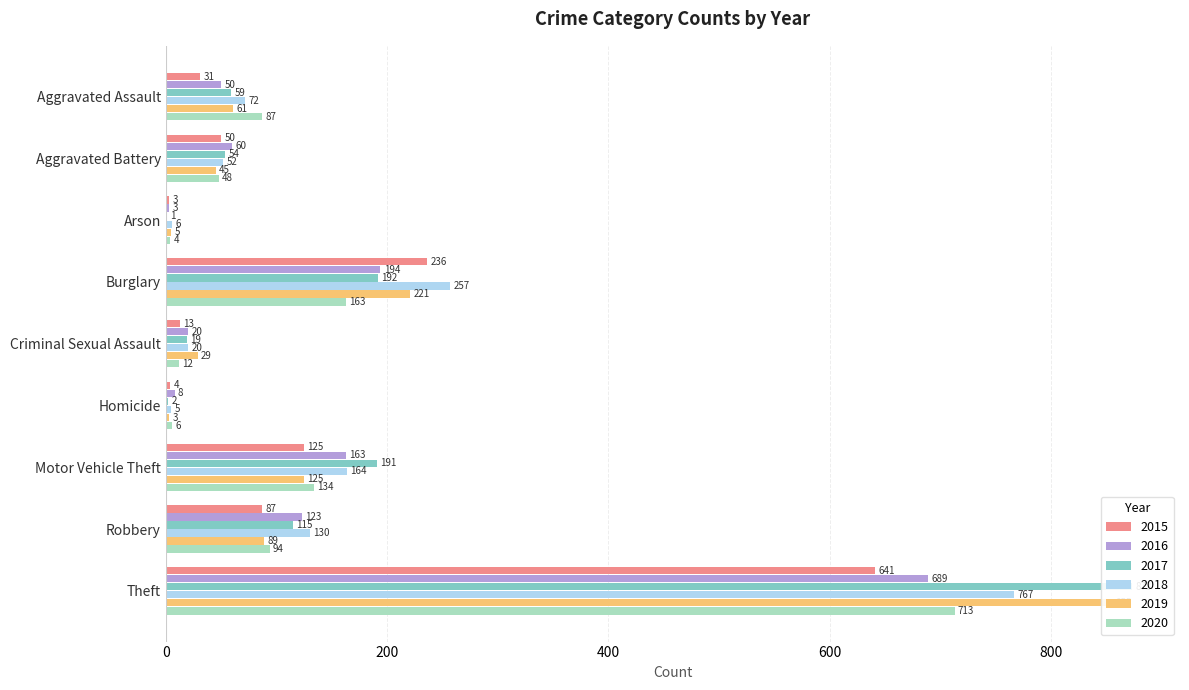

Which series changed the most between Aggravated Assault and Homicide?

2020